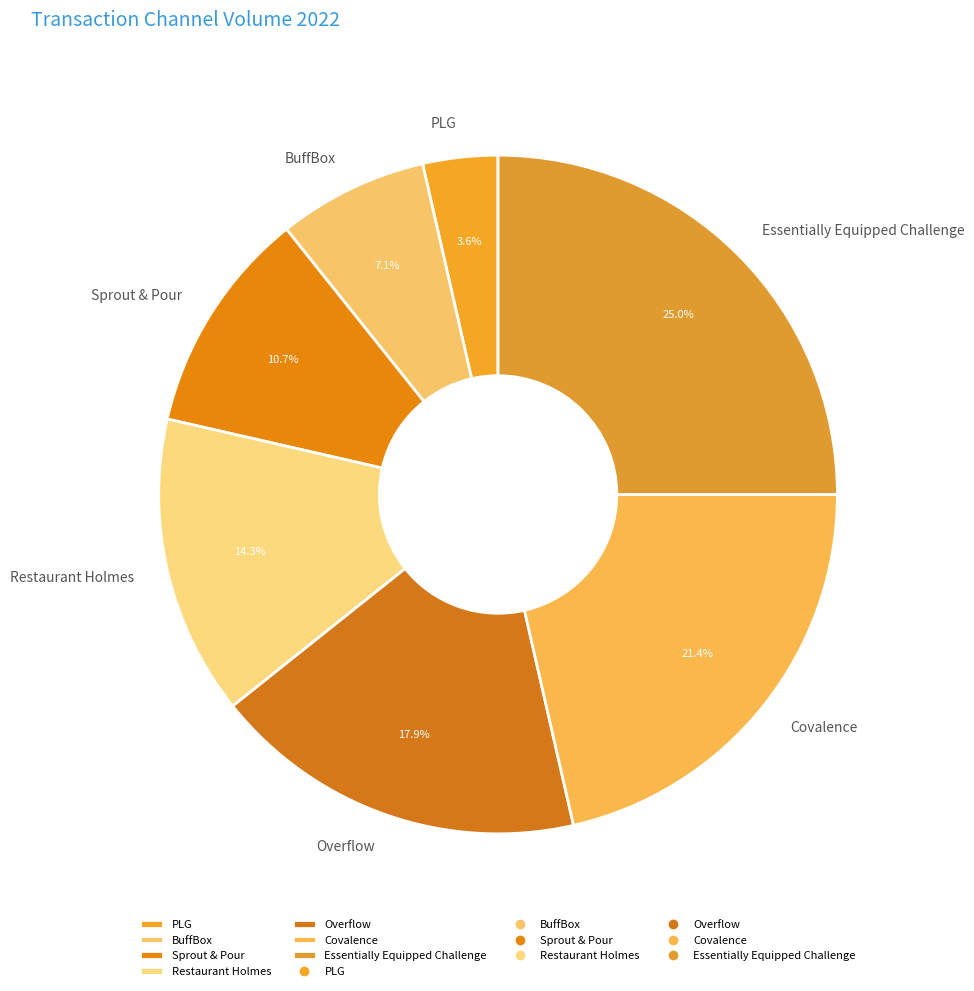

What is the total percentage of Sprout & Pour and Overflow?

28.6%